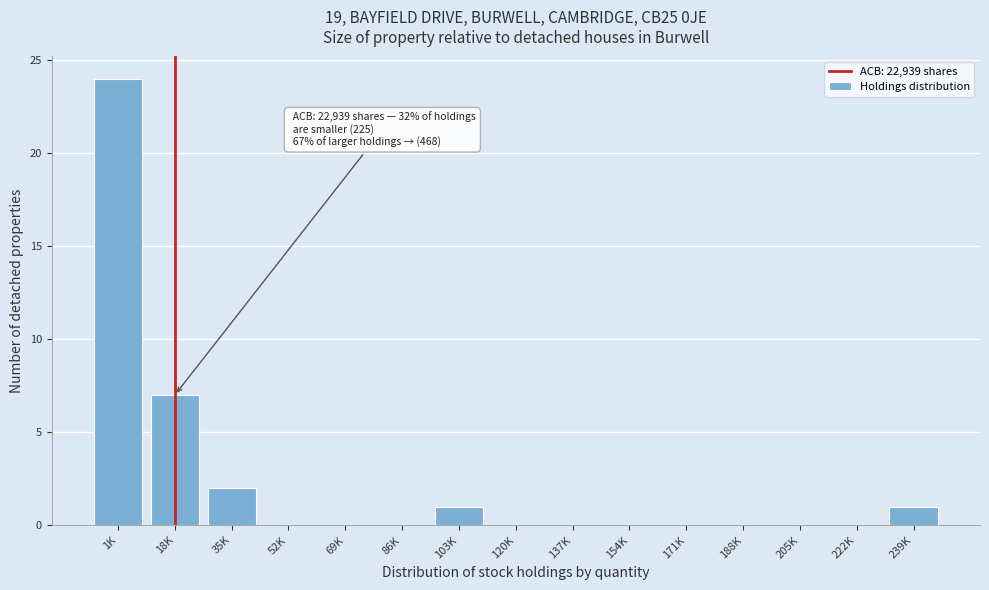

Reading right to left, transcribe all the data shown in this chart.

239K=1	222K=0	205K=0	188K=0	171K=0	154K=0	137K=0	120K=0	103K=1	86K=0	69K=0	52K=0	35K=2	18K=7	1K=24